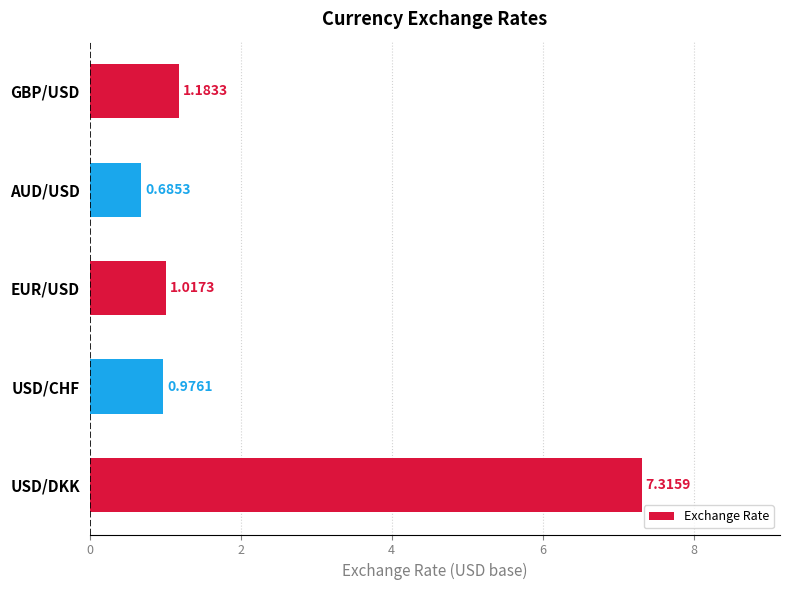

What is the difference between the maximum and minimum values?

6.6